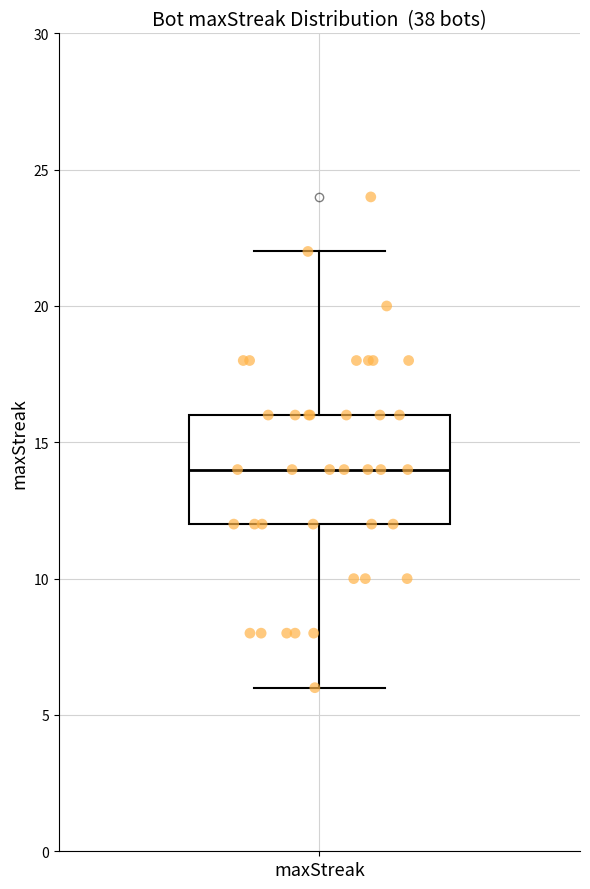

Transcribe this box plot: give where the median line is, the range the box spans, and where the two whiskers end, as read against the y-axis. The values are not printed on the chart, so give them approximately, as read against the axis.

median 14, box 12 to 16, whiskers 6 to 22